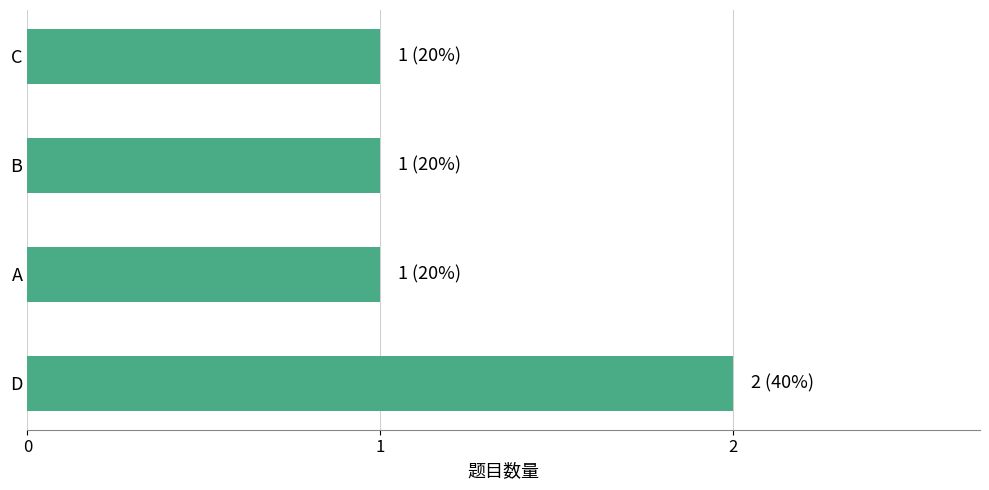

Reading bottom to top, transcribe all the data shown in this chart.

2	1	1	1